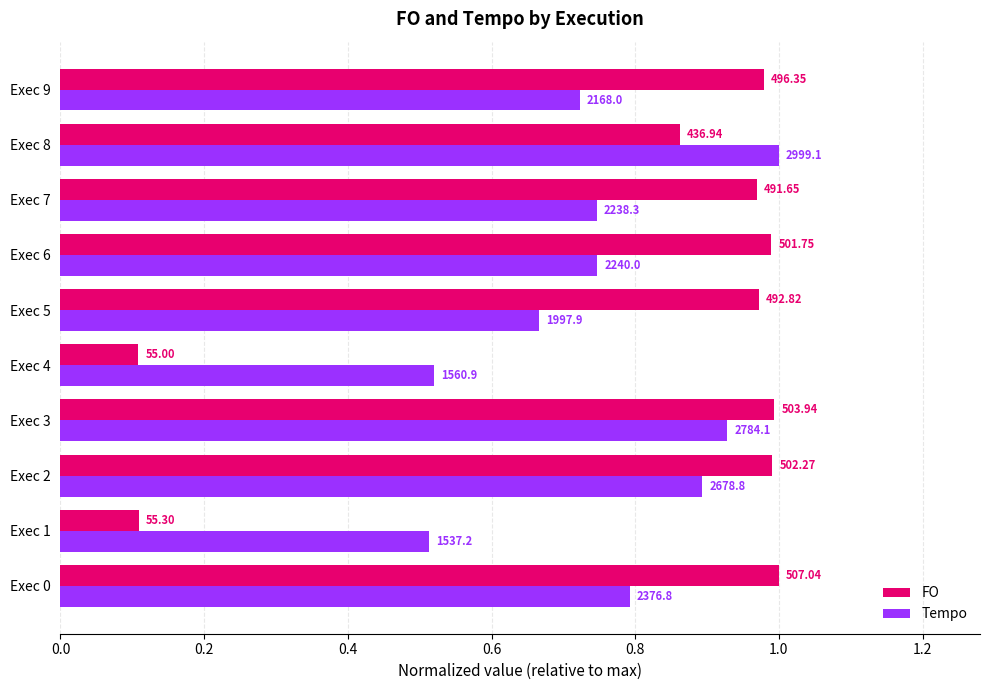

What are all the series names shown in the legend?

FO, Tempo